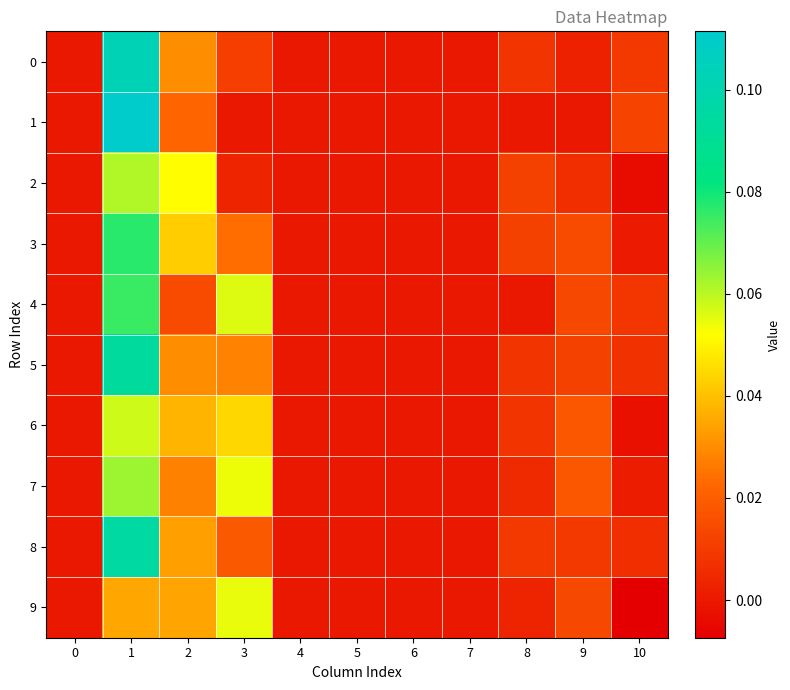

List the series in order of their peak value, lowest first.

9, 6, 2, 7, 4, 3, 5, 8, 0, 1